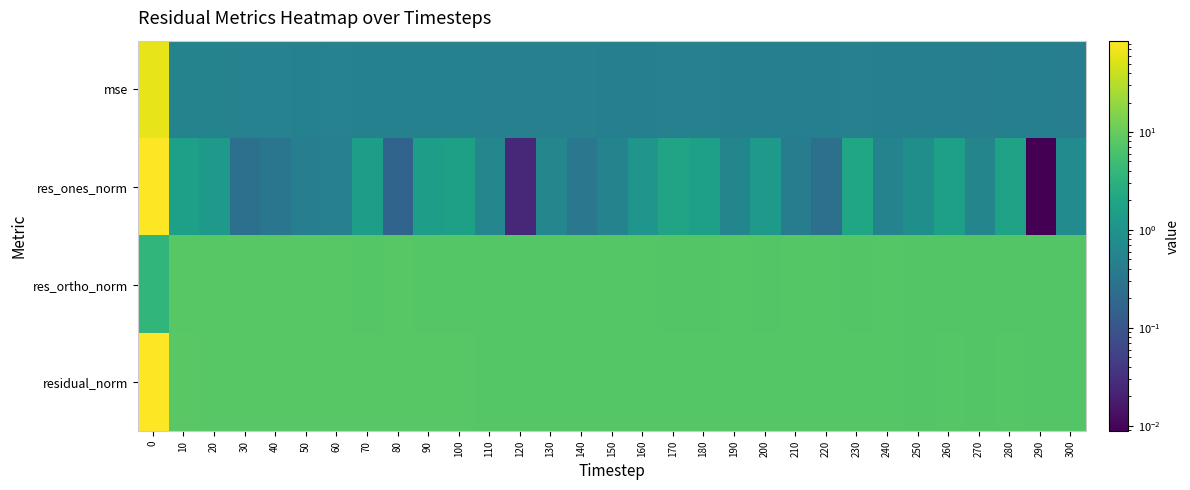

Which series has the largest total across all categories?

residual_norm